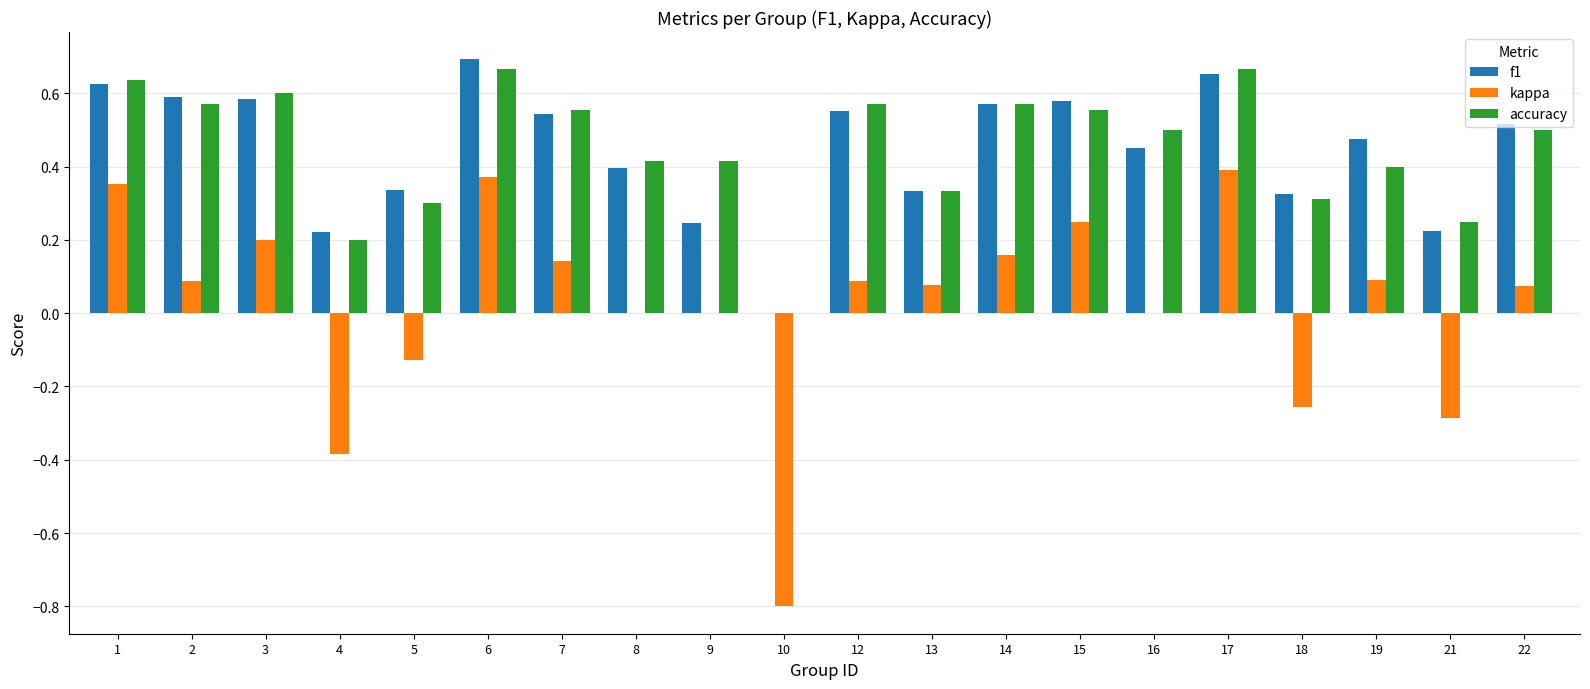

Which series changed the most between 7 and 19?

accuracy